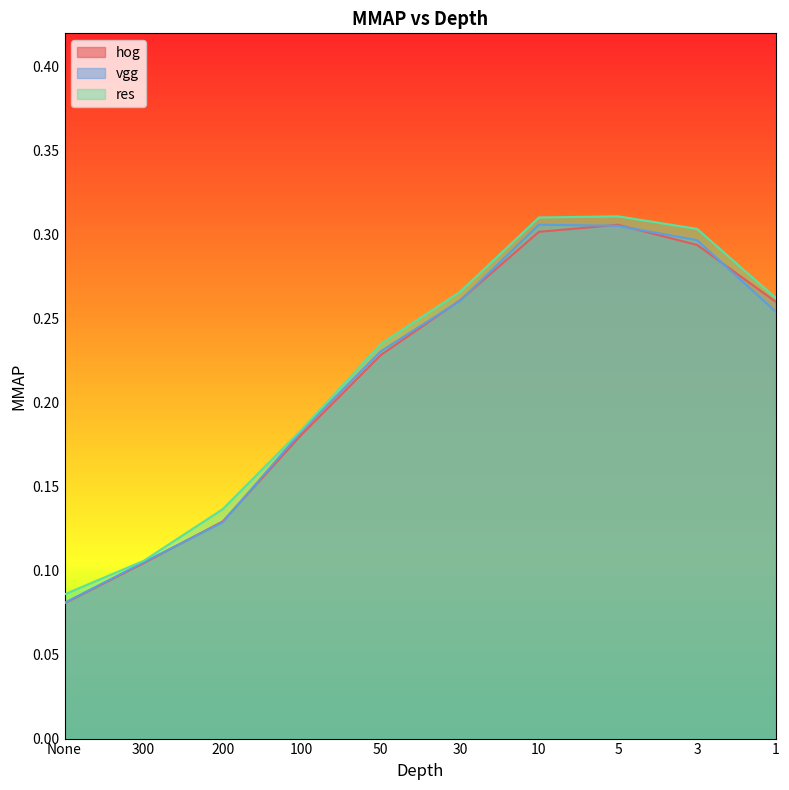

Which series changed the most between 30 and 3?

res